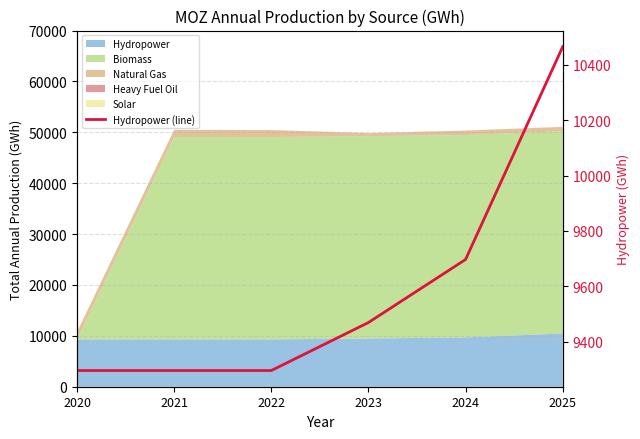

What is the change in value from 2020 to 2024?

+400.8